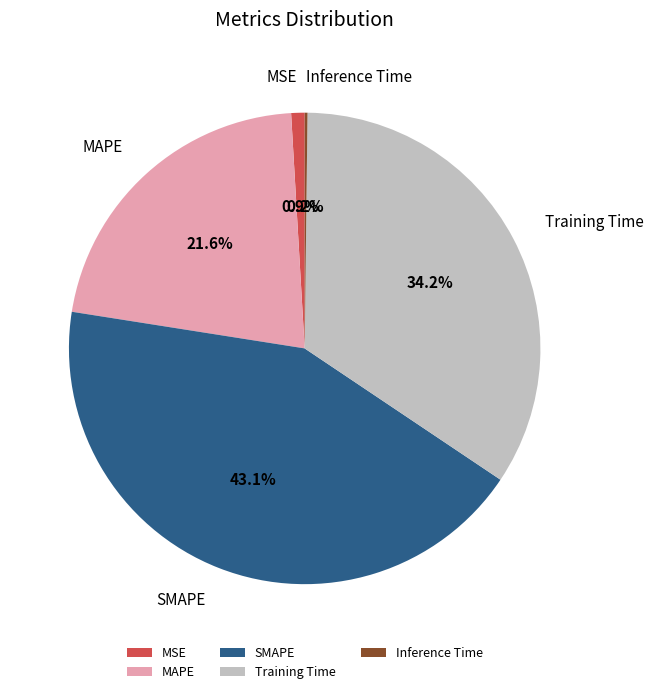

To the nearest percent, what percentage of the pie is MAPE?

22%